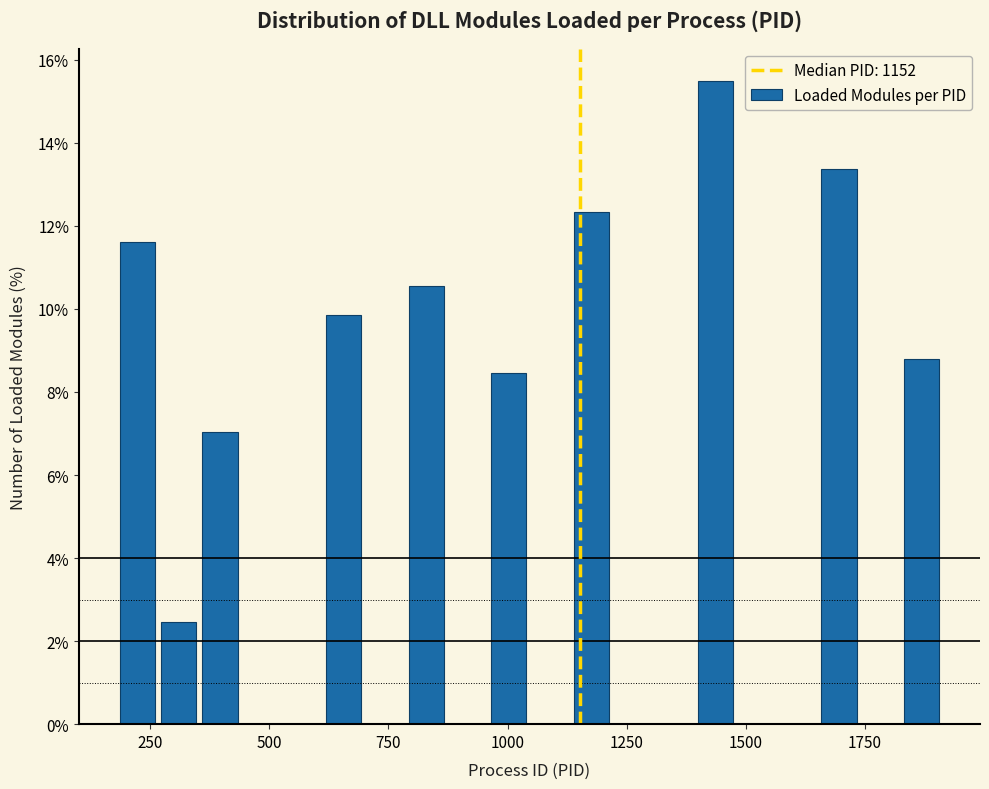

Read against the x-axis, roughly where is the centre of the tallest bar?

1450